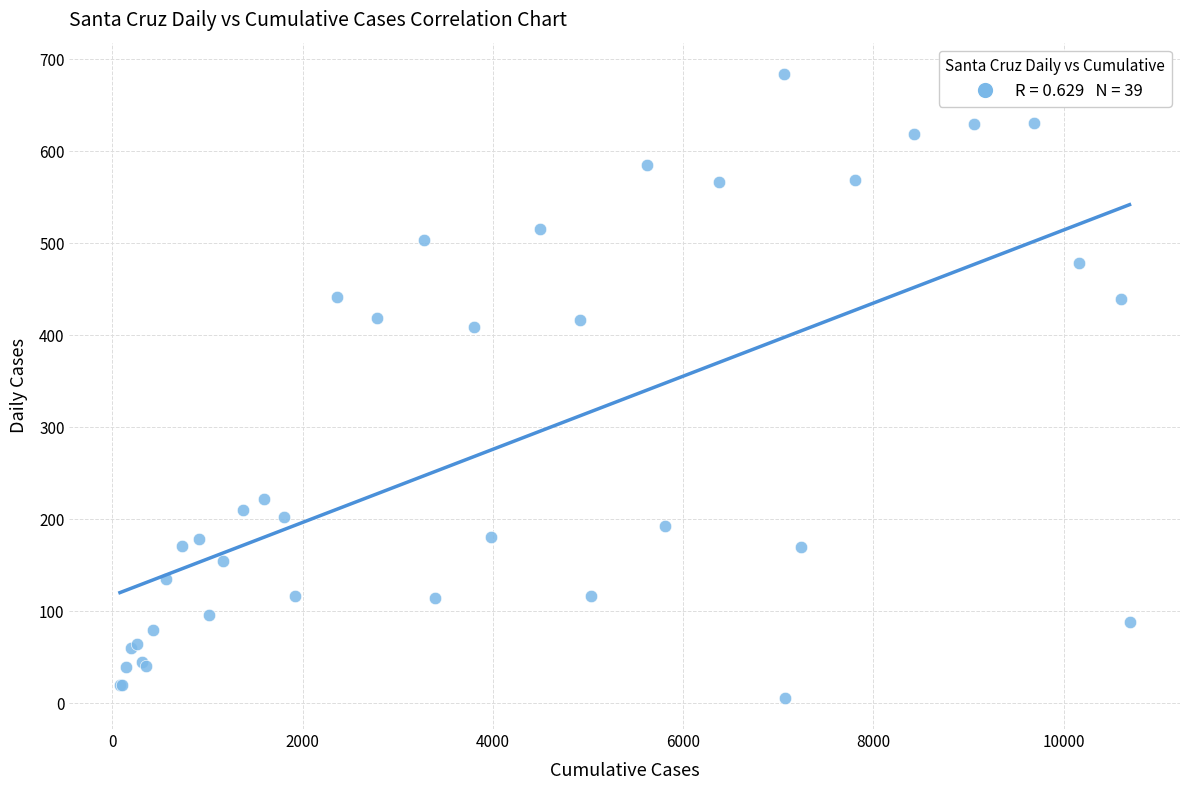

What Y value in the scatter plot is closest to 345?

409